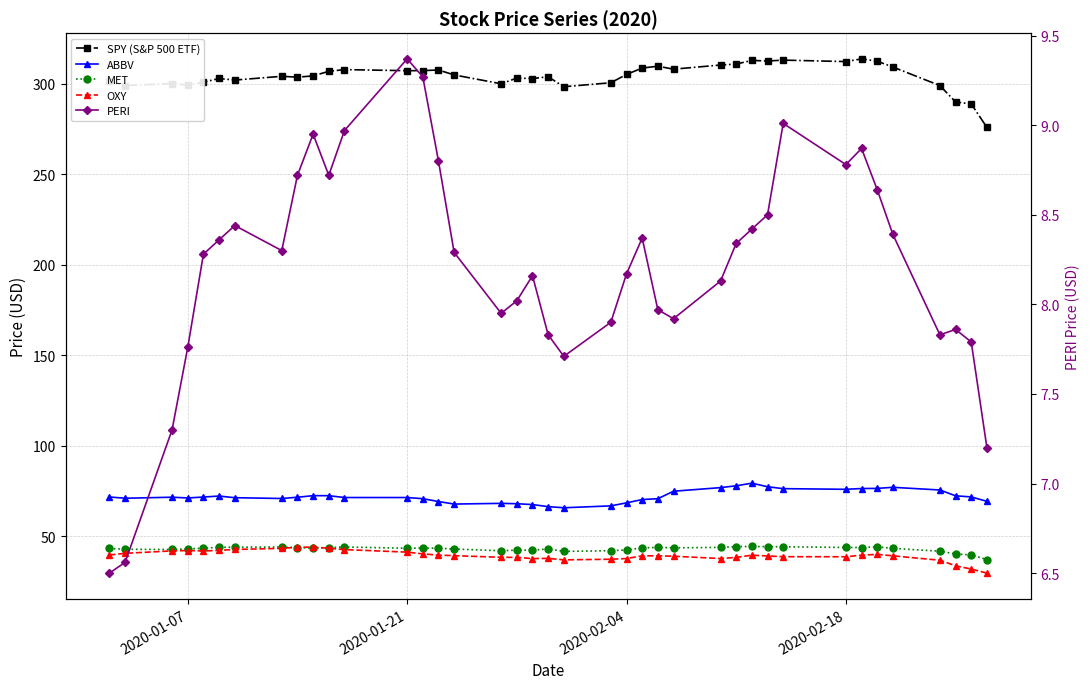

At how many categories does at least one series exceed 97?

39